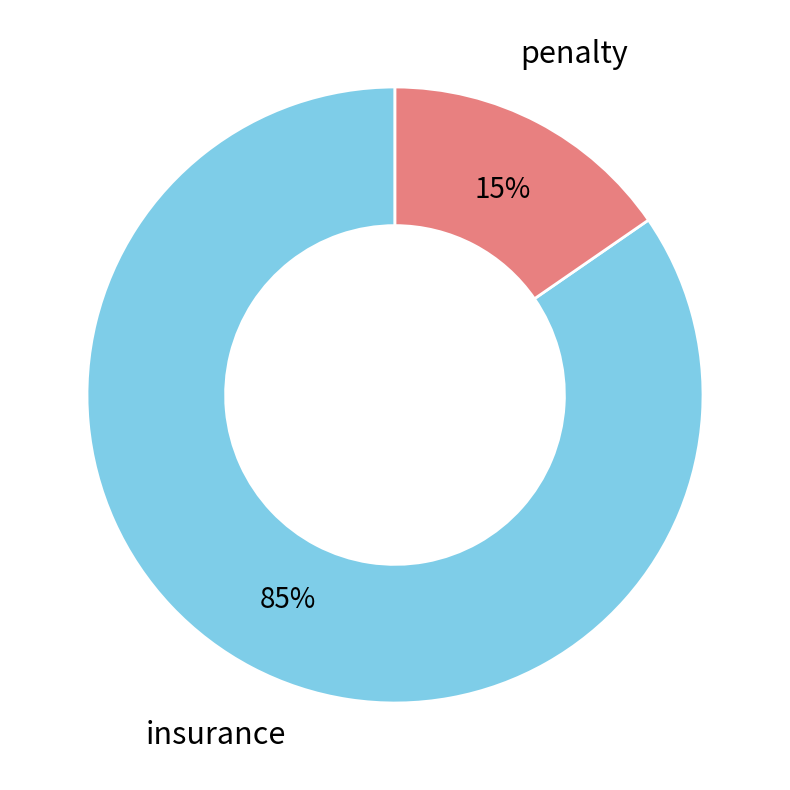

How many slices are in this pie chart?

2